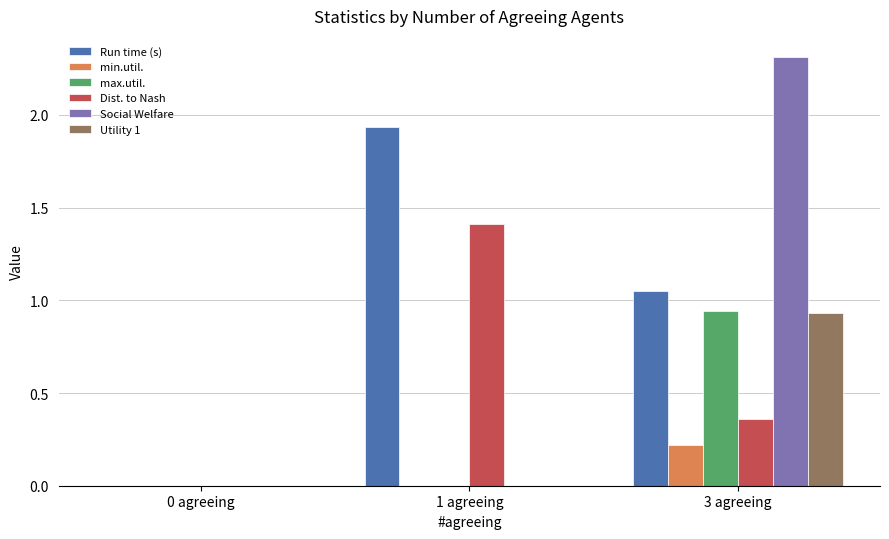

Which category has the highest value in the Run time (s) series?

1 agreeing